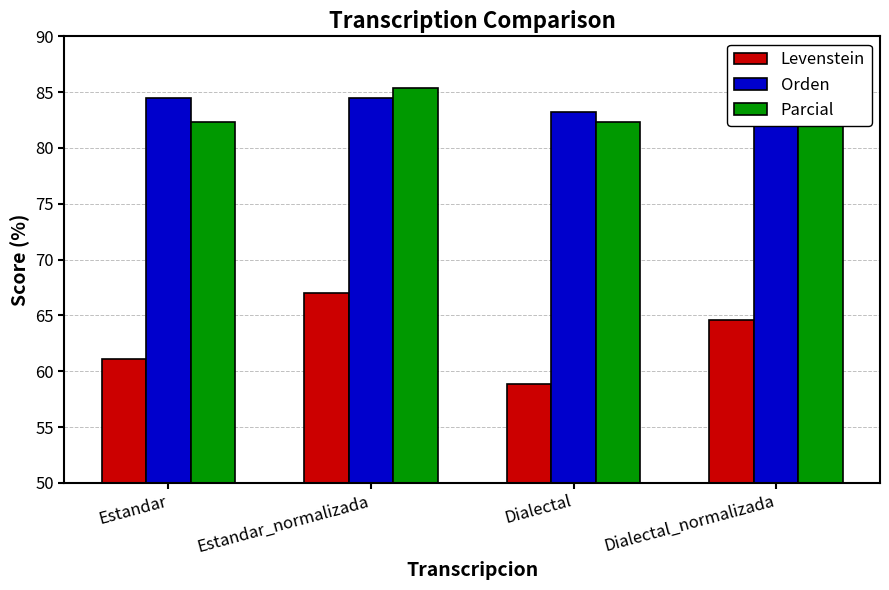

The value of Parcial at Estandar is 82.4. True or false?

True